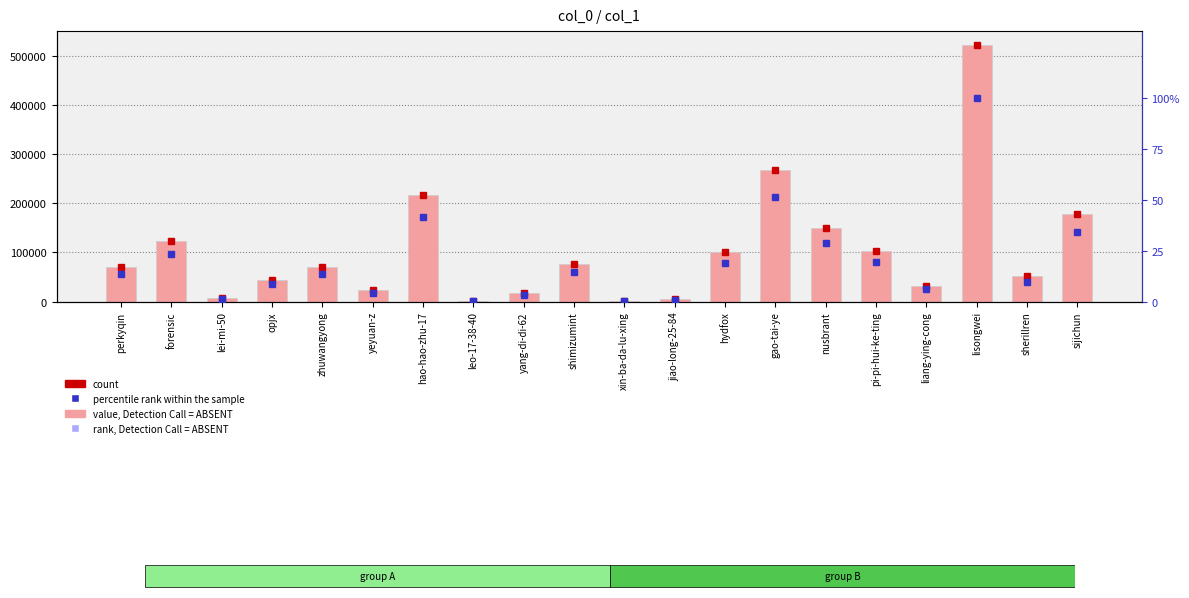

At which label does col_1 reach its minimum?

xin-ba-da-lu-xing